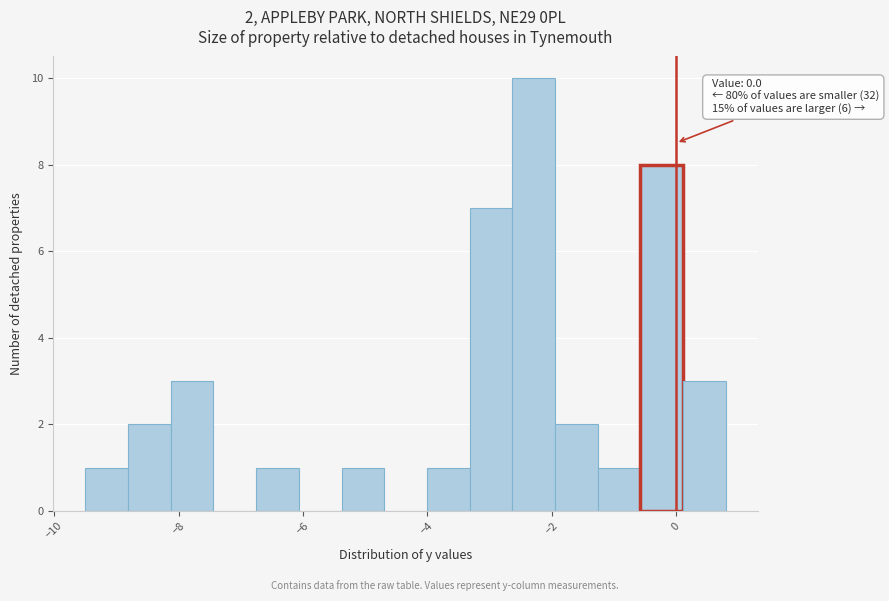

Around what value on the x-axis is the tallest bar? Give the approximate position of its centre, as read against the axis.

-2.2